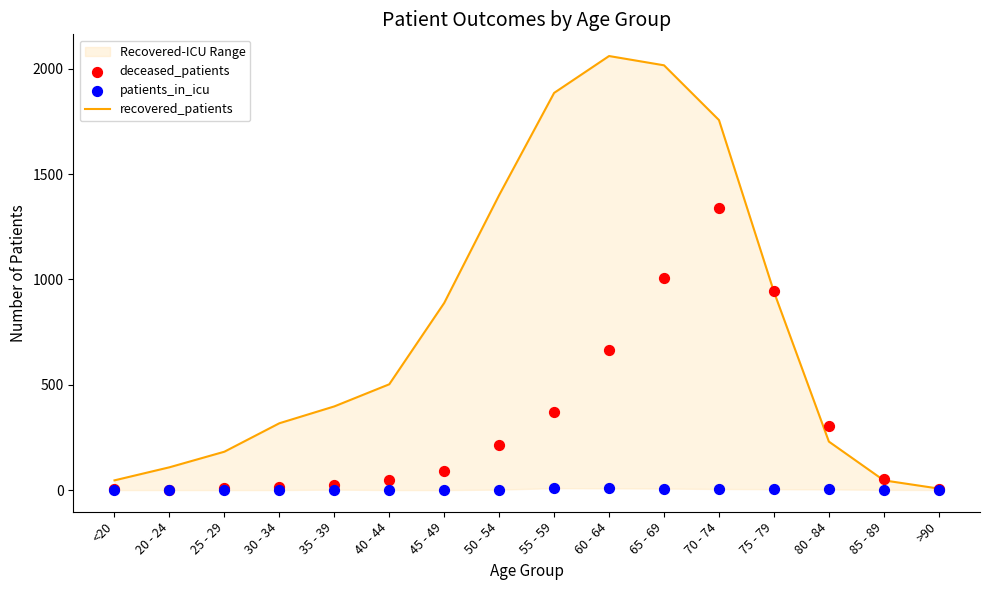

At which category is the sum across all series the highest?

70 - 74